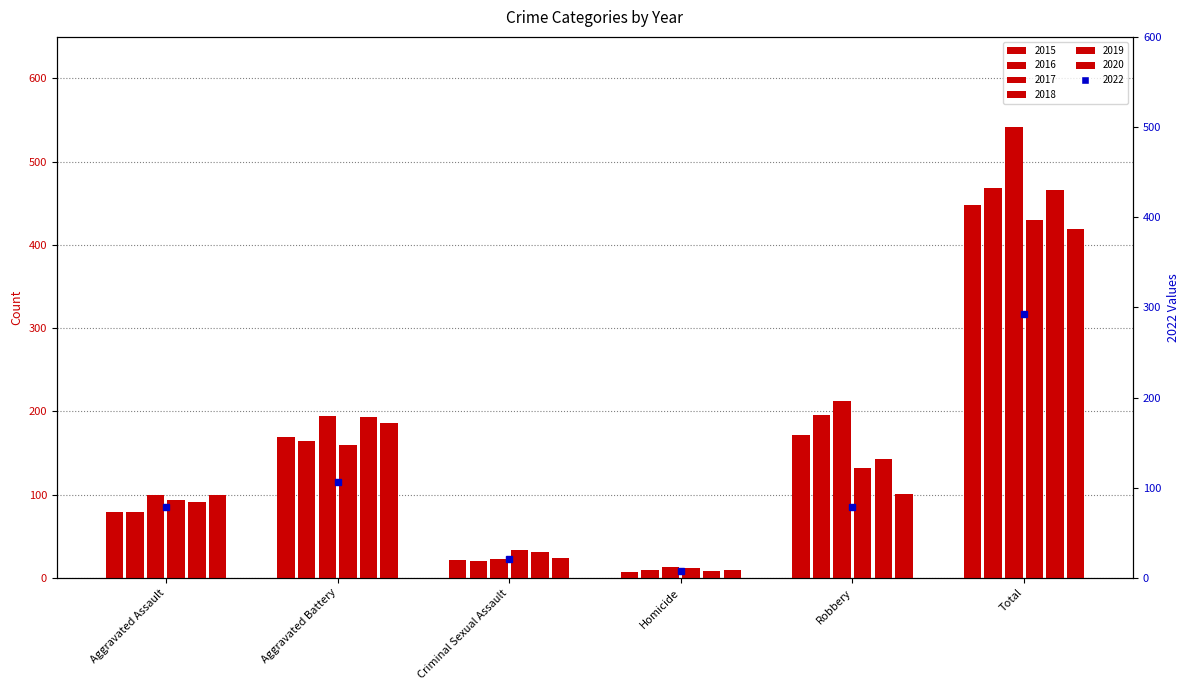

Which series has the largest total across all categories?

2017